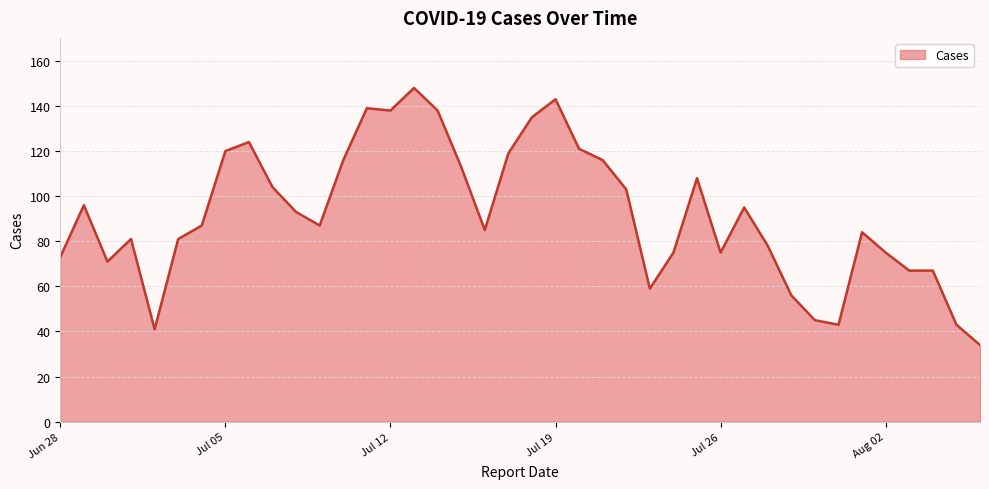

What is the difference between the maximum and minimum values?

114